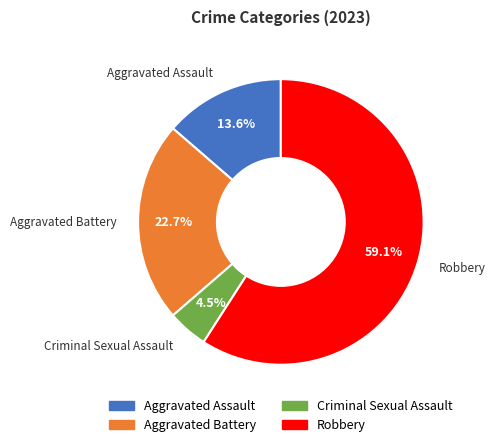

Which has a higher value, Aggravated Battery or Criminal Sexual Assault?

Aggravated Battery